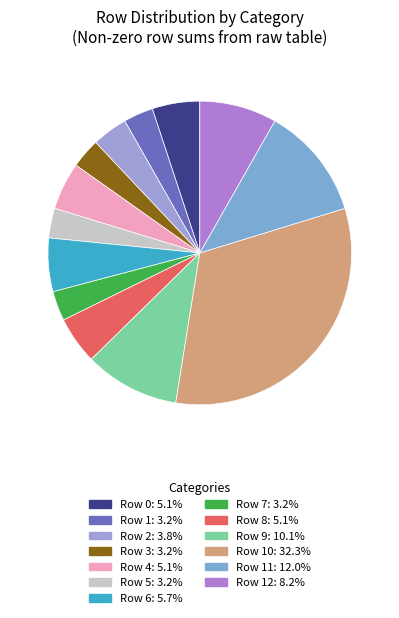

How many segments does this pie chart have?

13